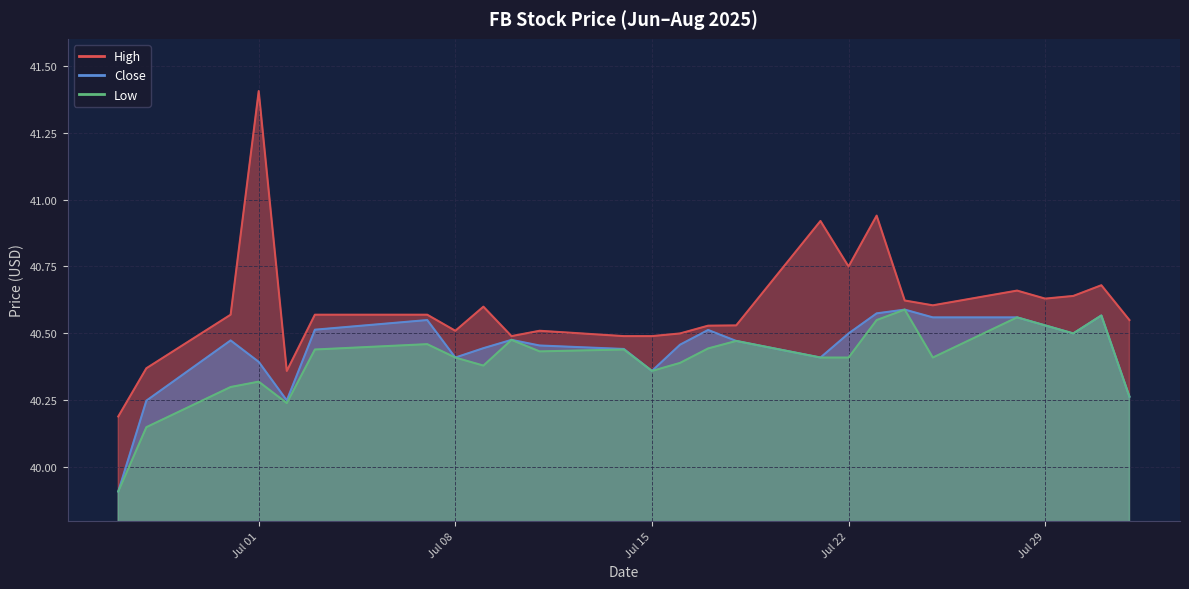

Which series has the largest total across all categories?

High